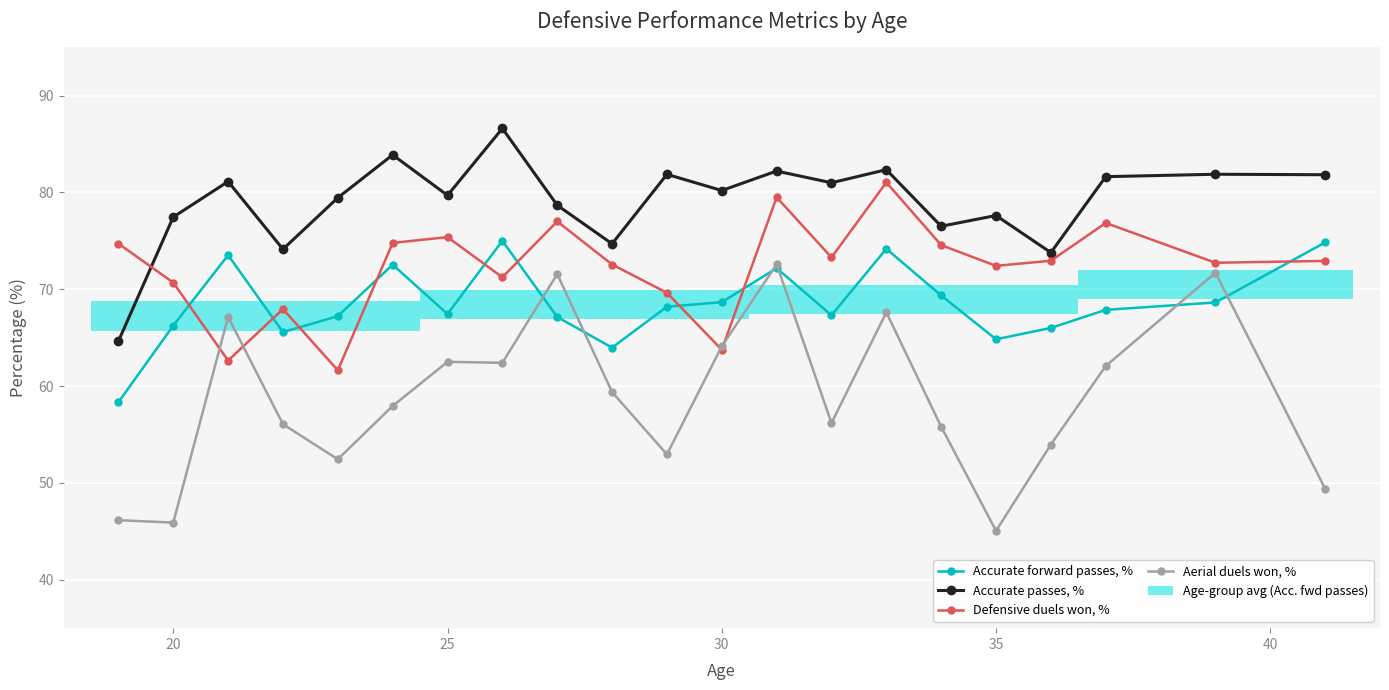

What is the difference between the highest and lowest values at 20?

31.6